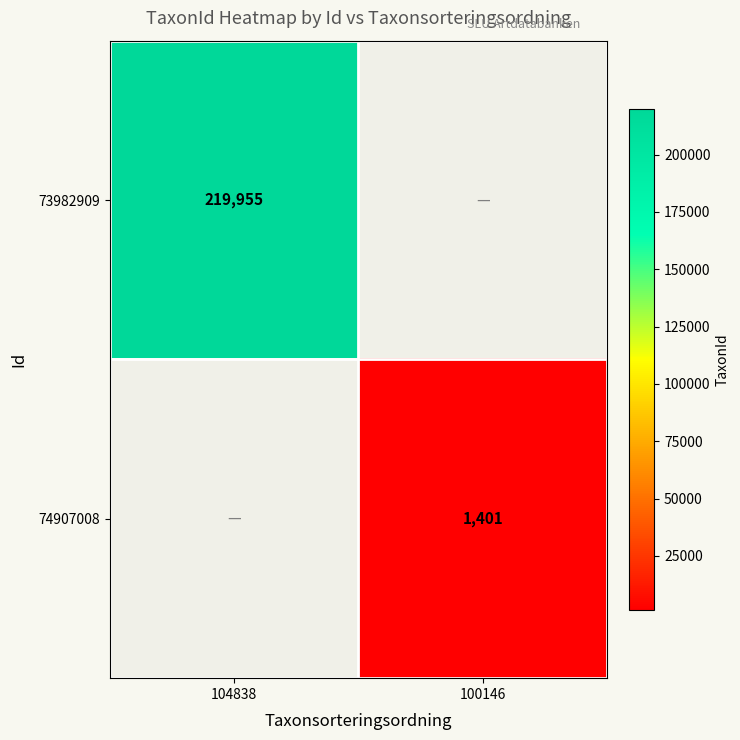

The value of 73982909 at 104838 is 389176. True or false?

False